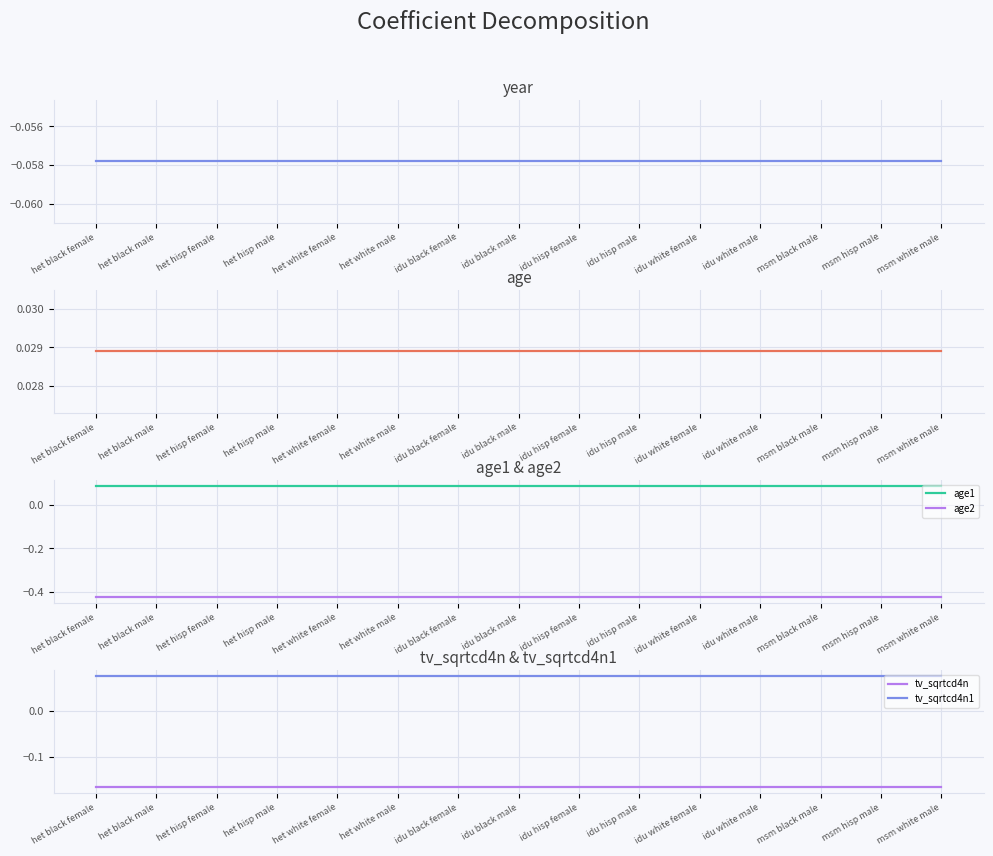

What is the average value of the tv_sqrtcd4n1 series?

0.1